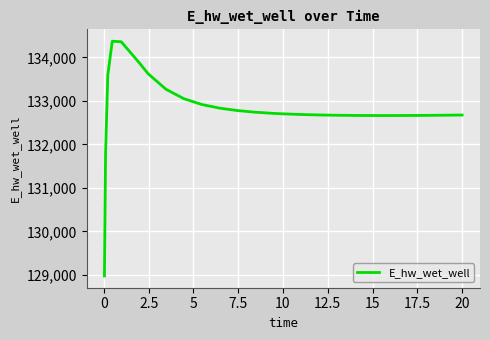

What is the difference between the maximum and minimum values?

5397.1